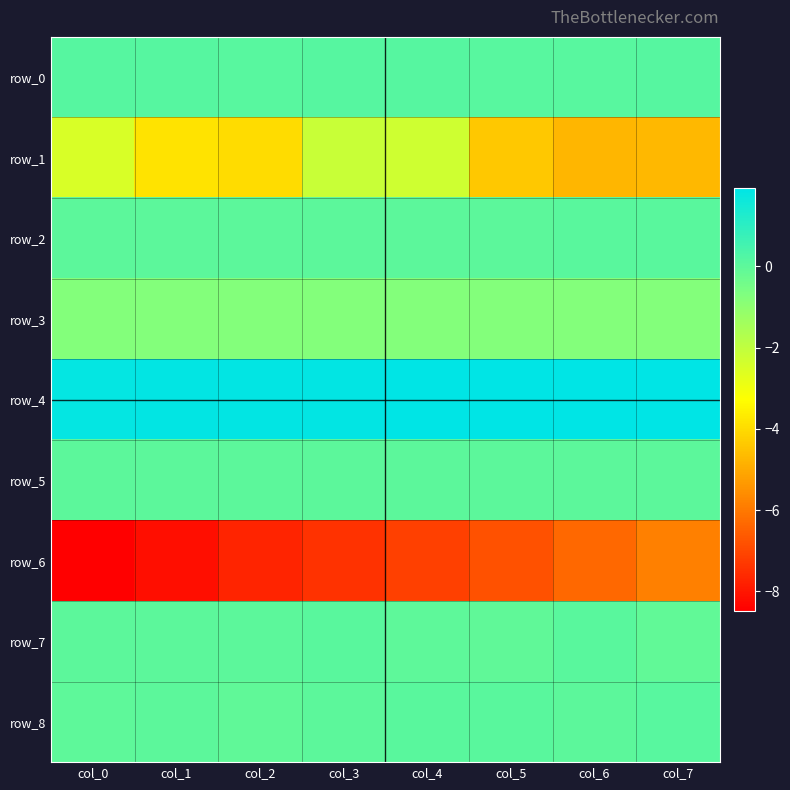

What is the difference between the maximum and minimum values in the row_4 series?

0.1